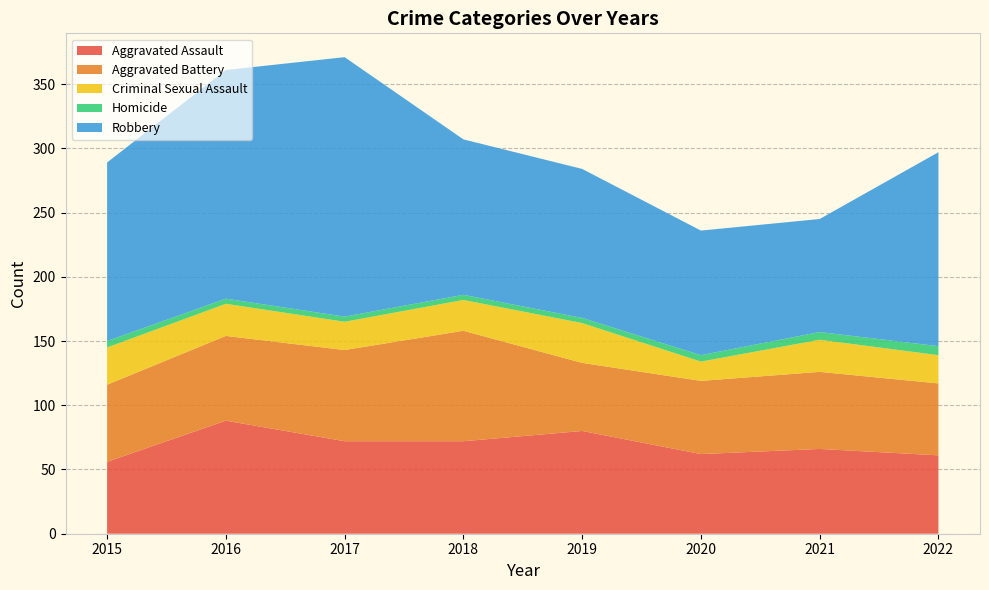

Reading left to right, transcribe all the data shown in this chart.

Aggravated Assault: 56	88	72	72	80	62	66	61
Aggravated Battery: 60	66	71	86	53	57	60	56
Criminal Sexual Assault: 29	25	22	24	31	15	25	22
Homicide: 5	4	4	4	4	5	6	7
Robbery: 139	178	202	121	116	97	88	151